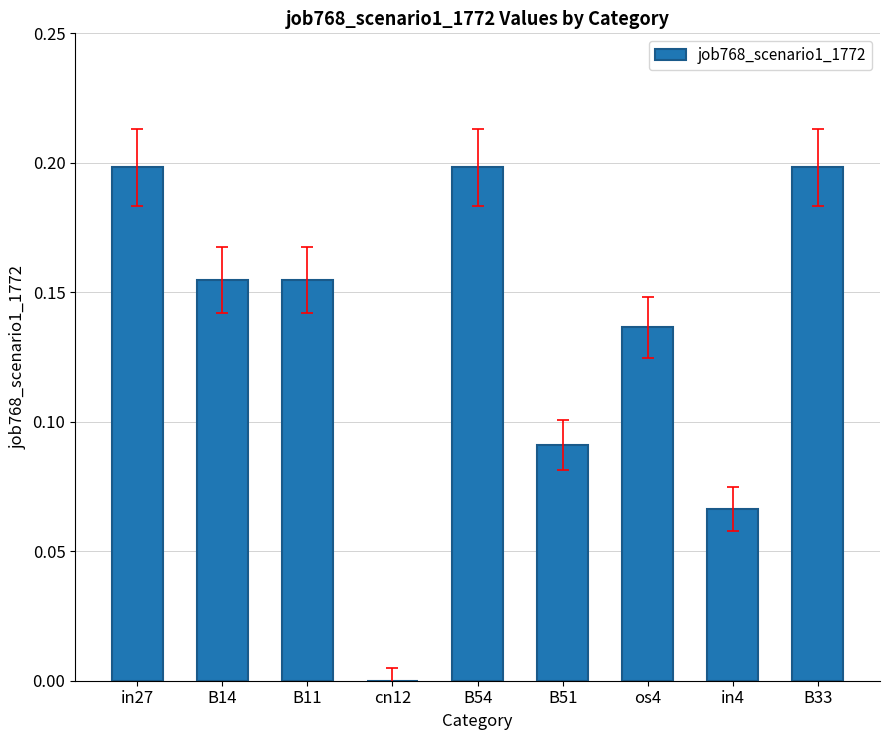

True or false: the data shows 0.2 at B11.

True